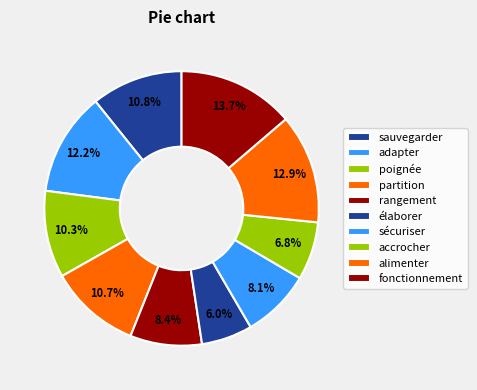

Which slice is the largest?

fonctionnement